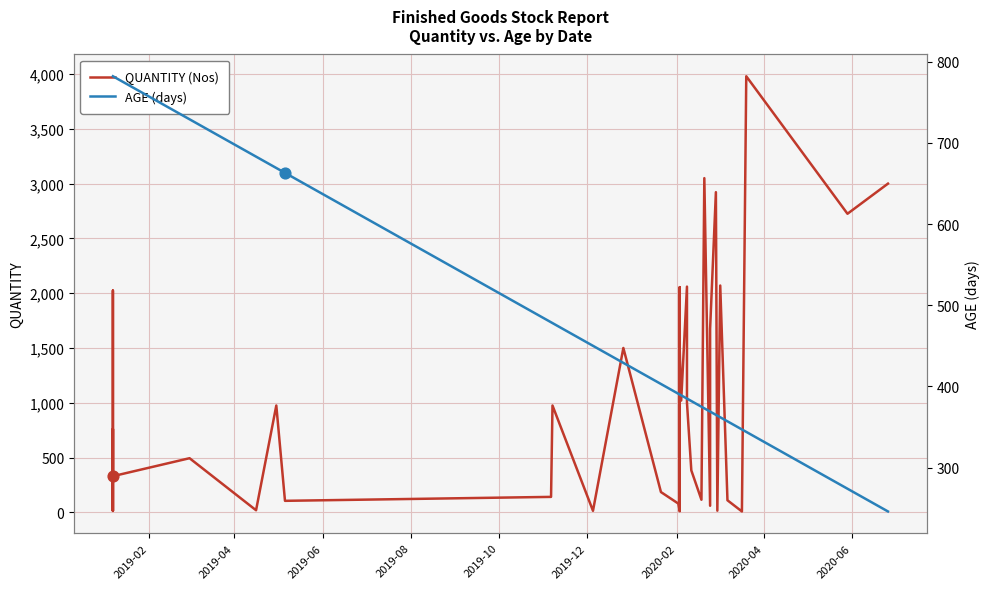

Is the value of AGE (days) at 38 greater than the value of QUANTITY (Nos) at 2019-04?

No